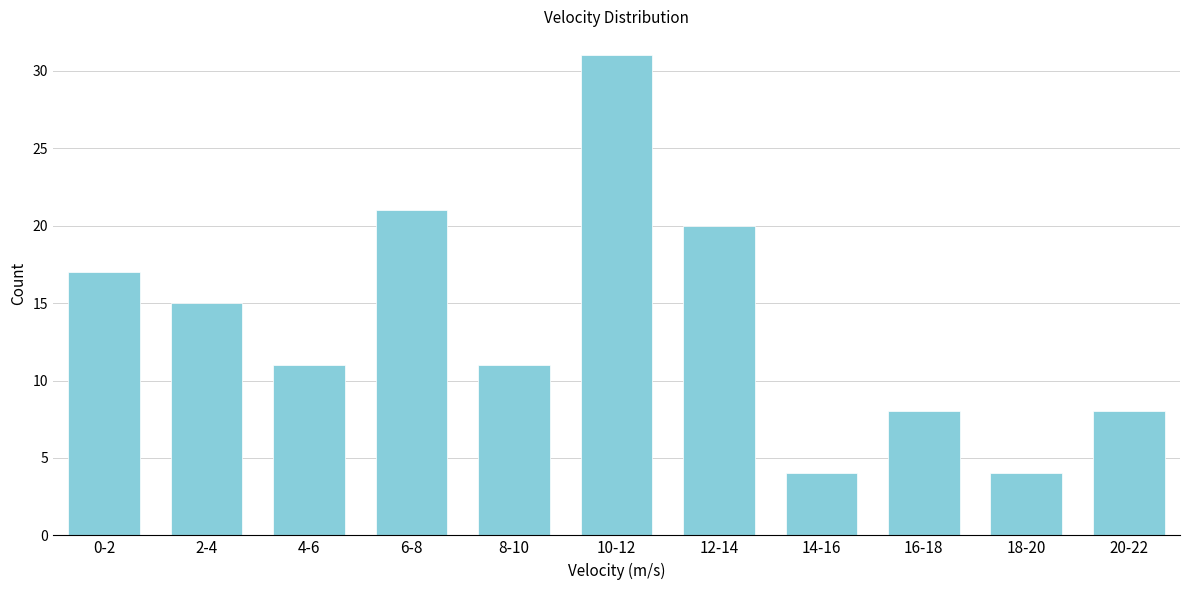

Reading right to left, list all the values displayed in this chart.

8	4	8	4	20	31	11	21	11	15	17